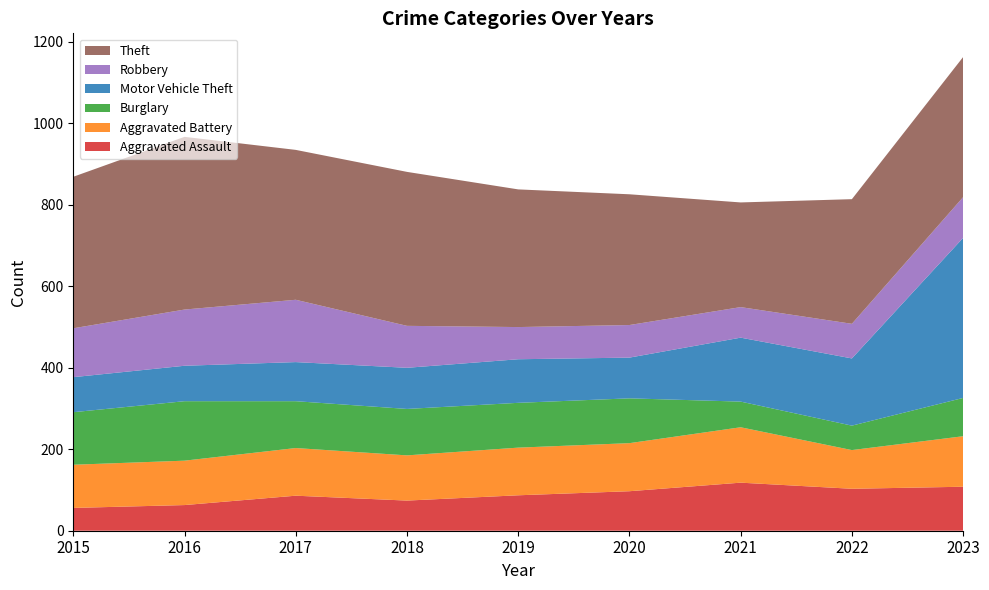

Reading left to right, transcribe all the data shown in this chart.

Aggravated Assault: 2015=56	2016=63	2017=86	2018=74	2019=87	2020=97	2021=118	2022=103	2023=108
Aggravated Battery: 2015=106	2016=109	2017=117	2018=111	2019=117	2020=118	2021=136	2022=95	2023=124
Burglary: 2015=129	2016=146	2017=115	2018=114	2019=110	2020=110	2021=63	2022=60	2023=94
Motor Vehicle Theft: 2015=86	2016=87	2017=96	2018=101	2019=107	2020=100	2021=157	2022=165	2023=393
Robbery: 2015=120	2016=138	2017=153	2018=103	2019=79	2020=80	2021=75	2022=85	2023=100
Theft: 2015=372	2016=424	2017=368	2018=378	2019=338	2020=321	2021=257	2022=306	2023=344